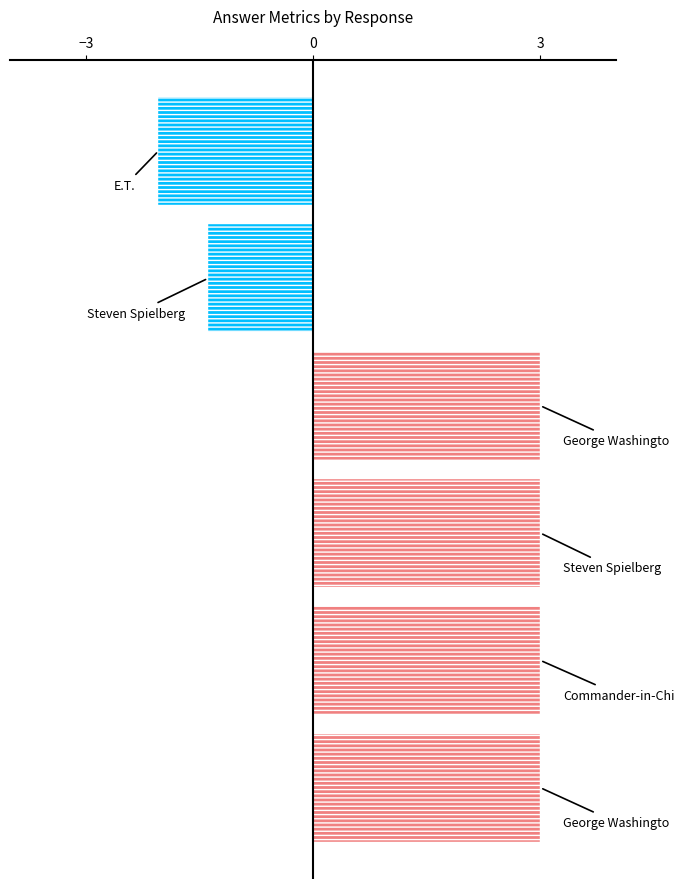

What is the maximum value shown in the chart?

3.0